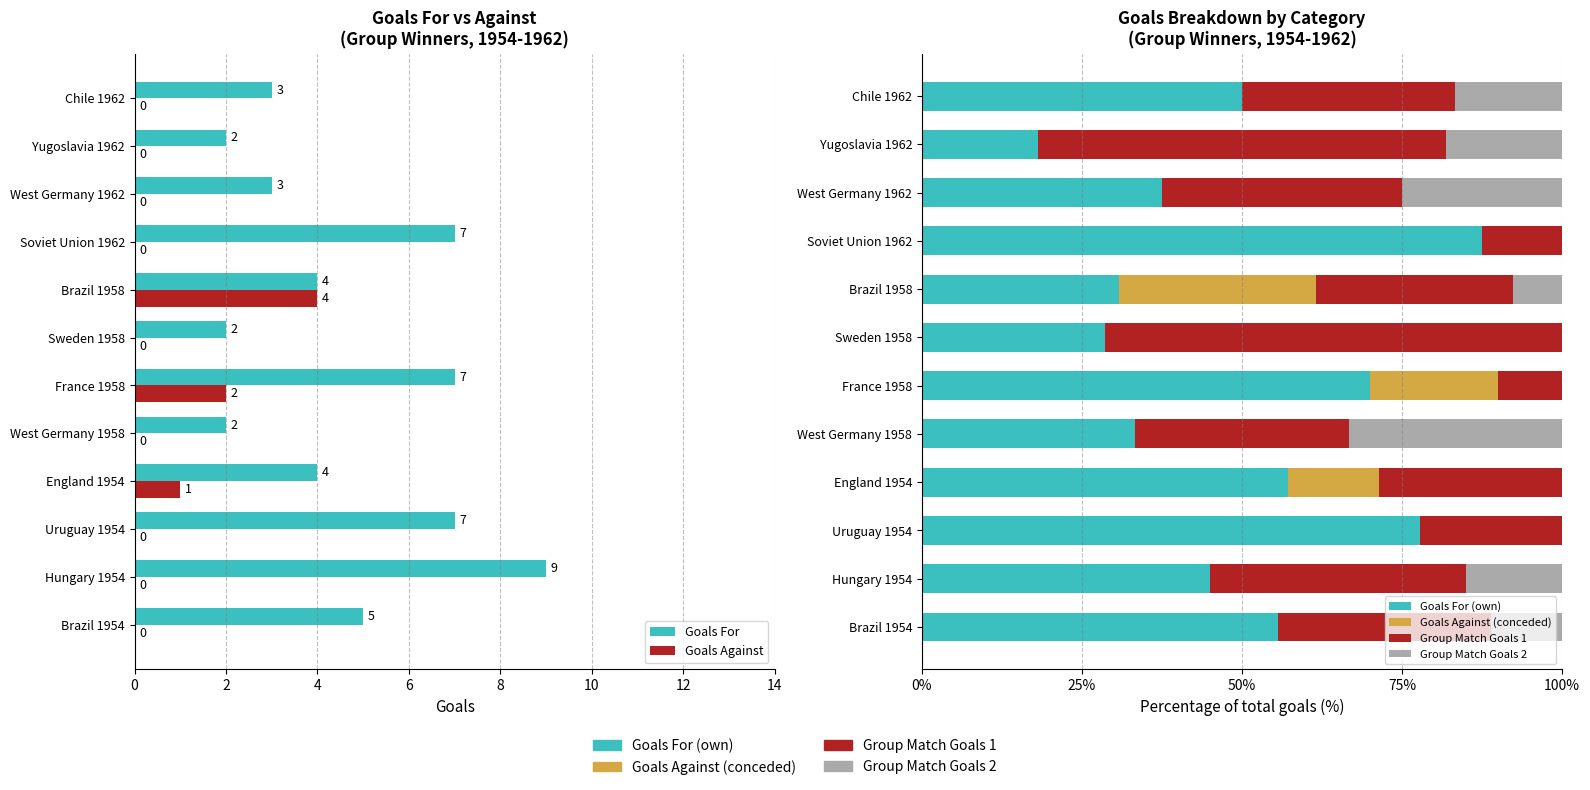

Is the value of Goals Against (conceded) at Brazil 1954 greater than the value of Goals Against at France 1958?

No